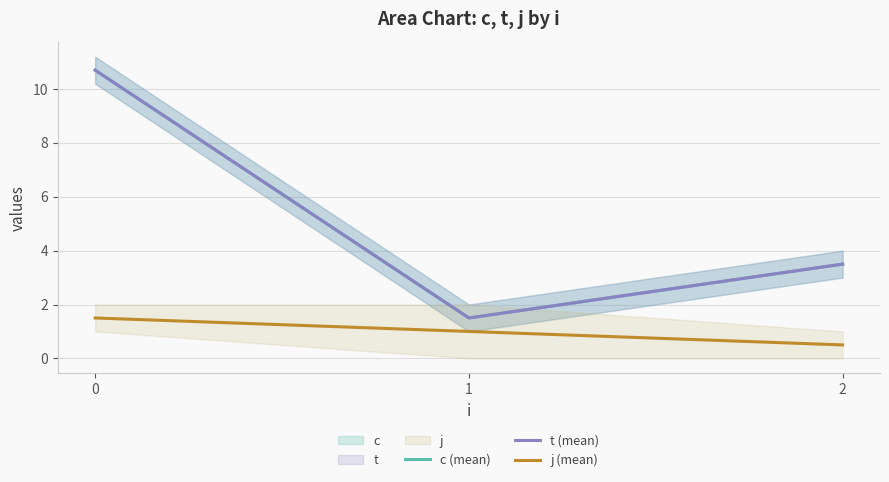

The value of j (mean) at 1 is 0.5. True or false?

False